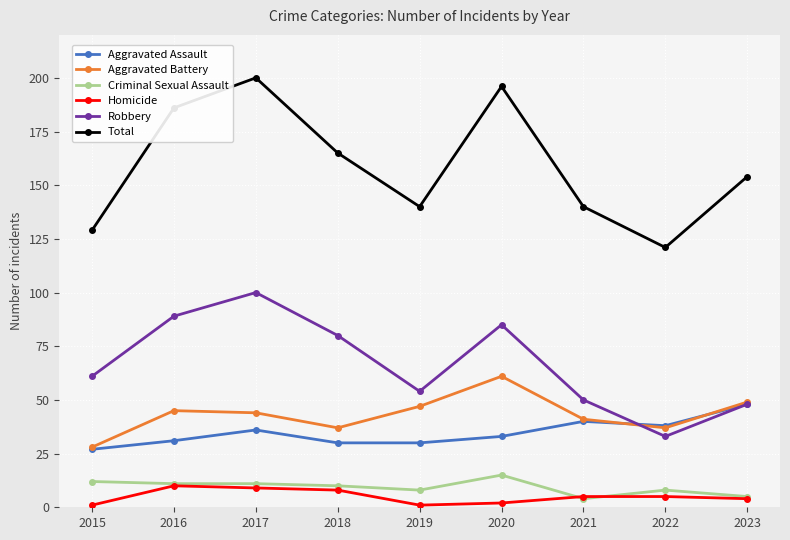

Count the Total values in the range 140 to 186.

5